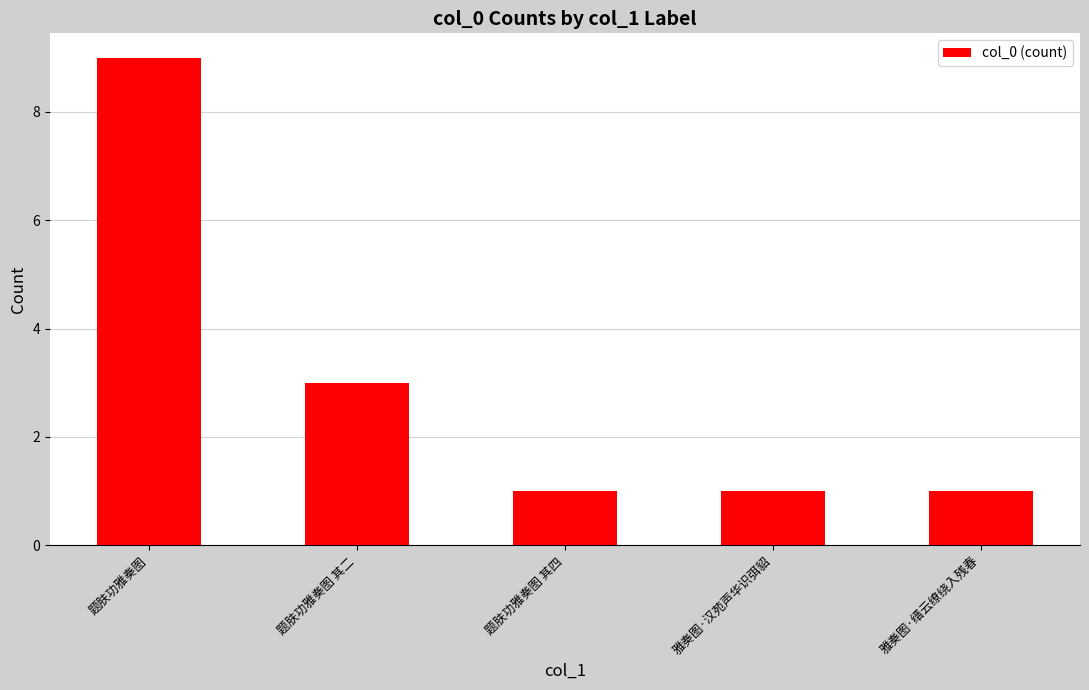

What is the approximate value at 题肤功雅奏图 其四?

1